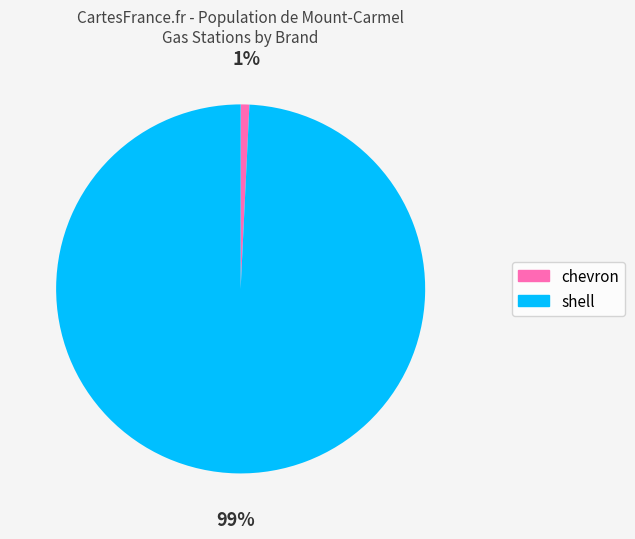

Count the number of slices in the pie.

2